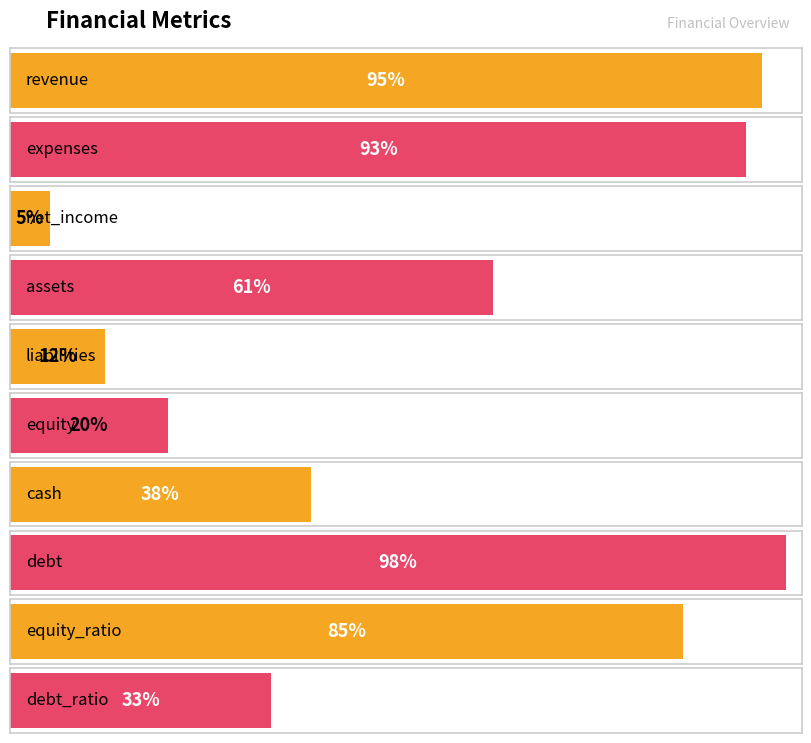

What is the difference between the second highest and minimum values?

90